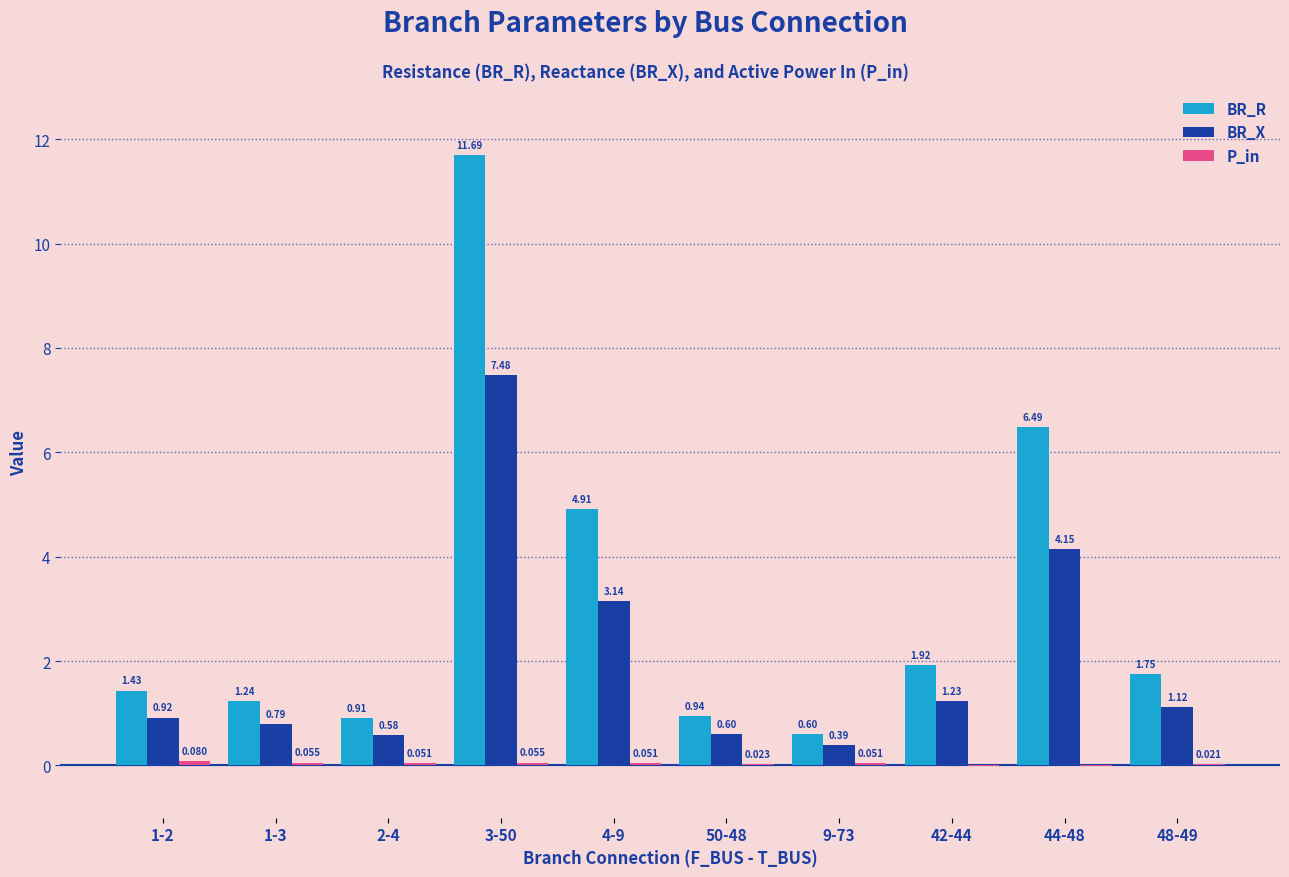

Which series has the largest total across all categories?

BR_R